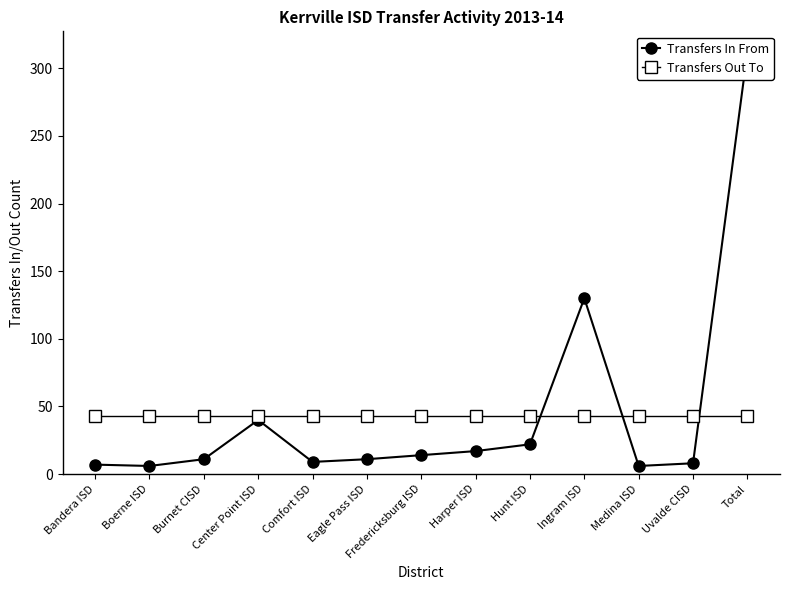

Reading left to right, list all the values displayed in this chart.

Transfers In From: Bandera ISD=7	Boerne ISD=6	Burnet CISD=11	Center Point ISD=40	Comfort ISD=9	Eagle Pass ISD=11	Fredericksburg ISD=14	Harper ISD=17	Hunt ISD=22	Ingram ISD=130	Medina ISD=6	Uvalde CISD=8	Total=312
Transfers Out To: Bandera ISD=43	Boerne ISD=43	Burnet CISD=43	Center Point ISD=43	Comfort ISD=43	Eagle Pass ISD=43	Fredericksburg ISD=43	Harper ISD=43	Hunt ISD=43	Ingram ISD=43	Medina ISD=43	Uvalde CISD=43	Total=43